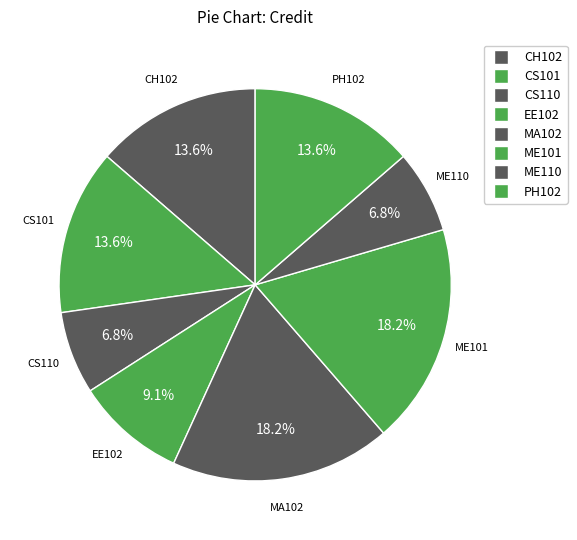

How many segments does this pie chart have?

8